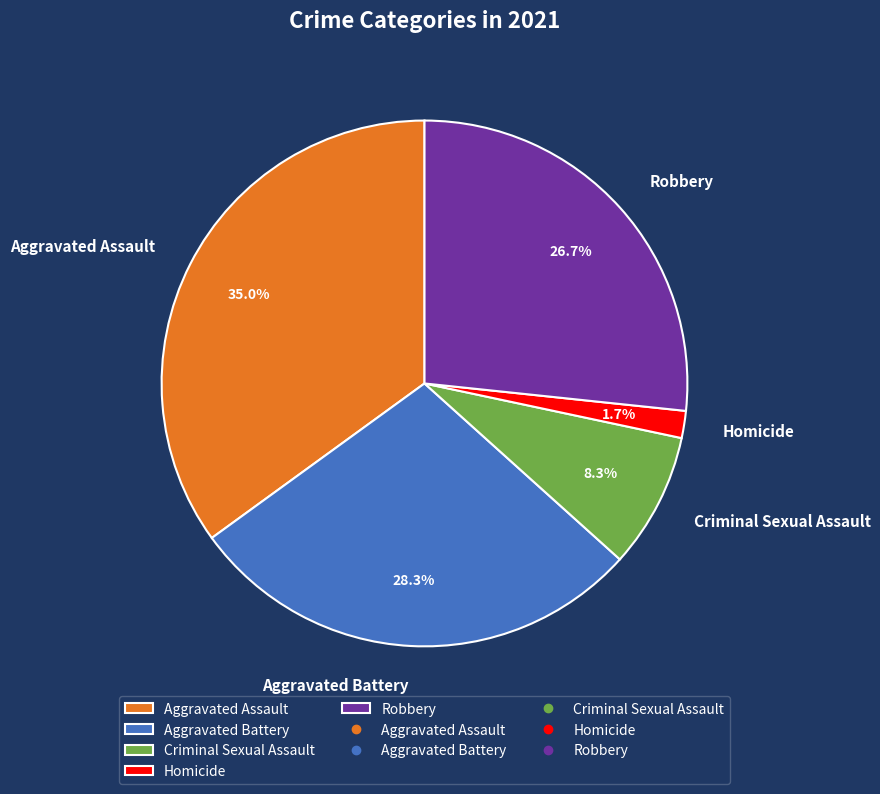

Do Aggravated Battery and Robbery together represent more than half of the pie?

Yes